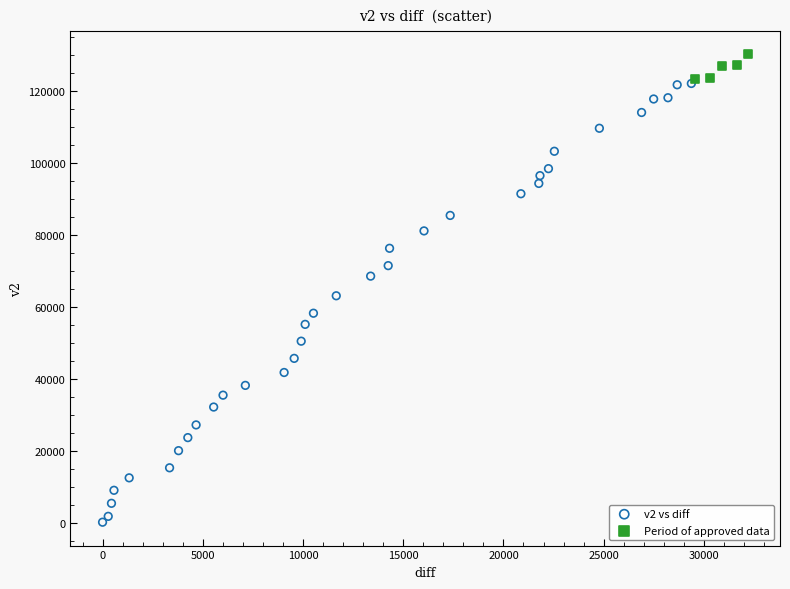

Which series reaches the minimum Y coordinate?

v2 vs diff